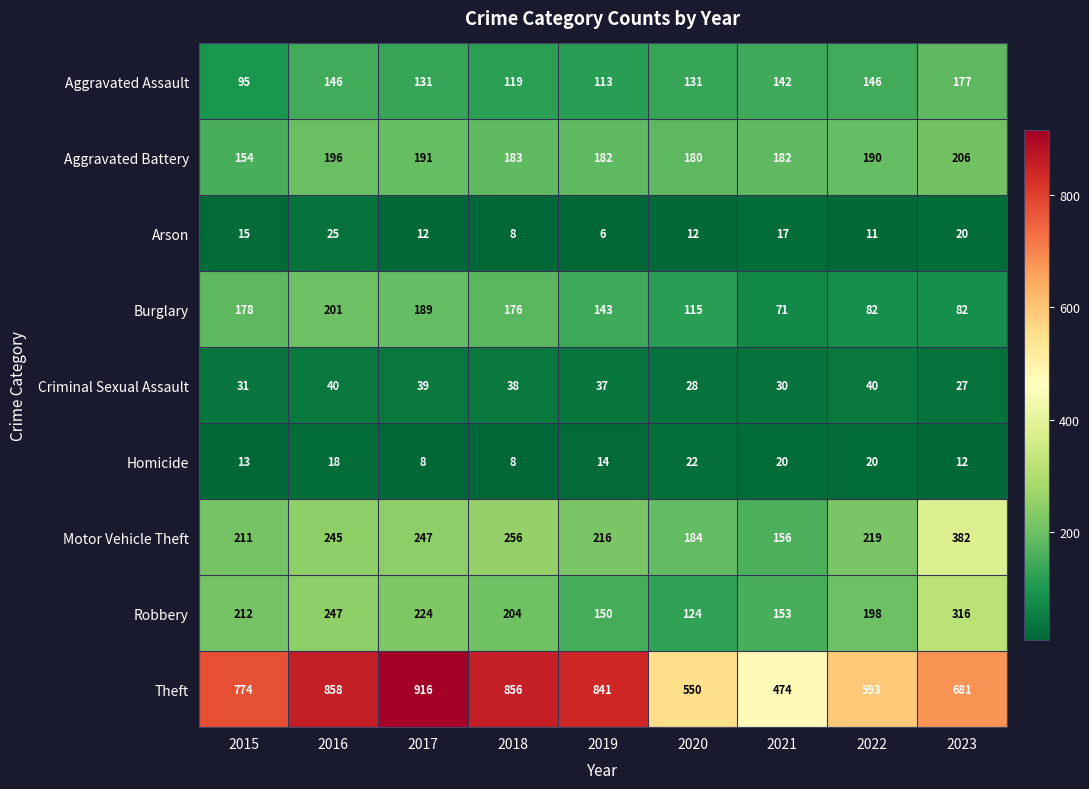

The Criminal Sexual Assault series shows 37 at 2019. True or false?

True